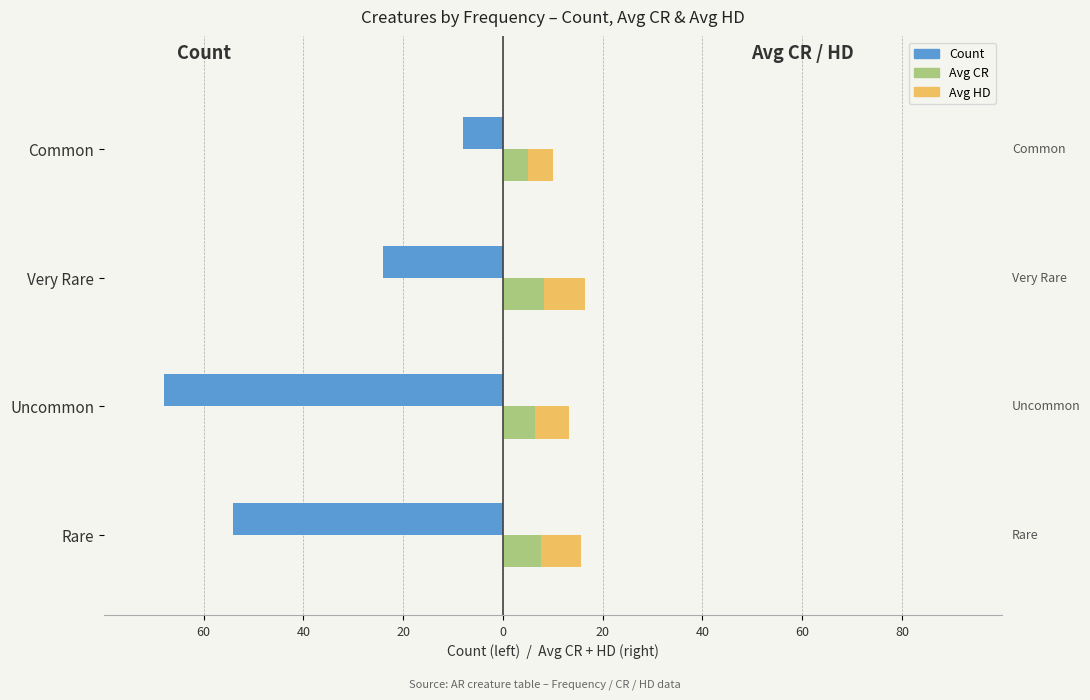

The Count series shows -91.9 at Rare. True or false?

False